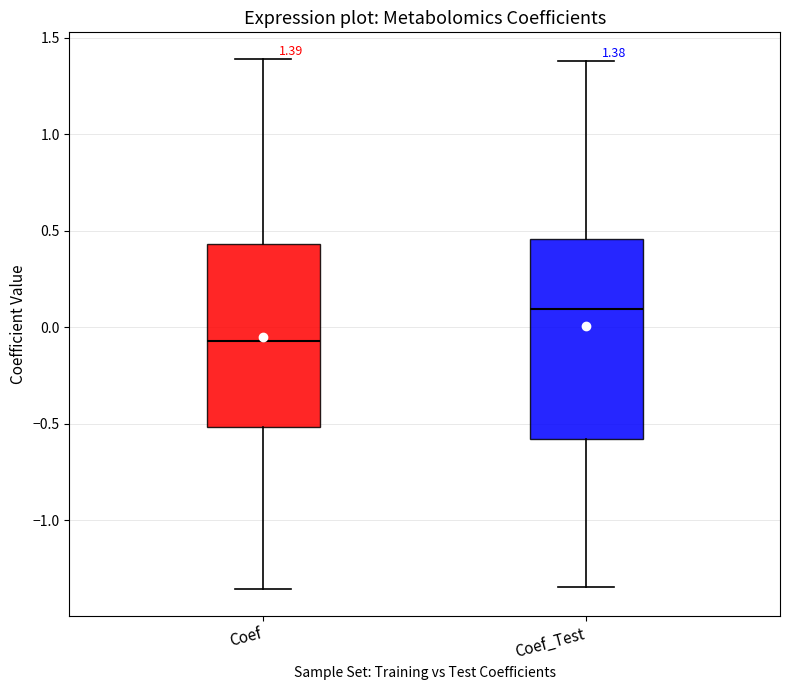

Which box is the tallest, from its lower edge to its upper edge?

Coef_Test